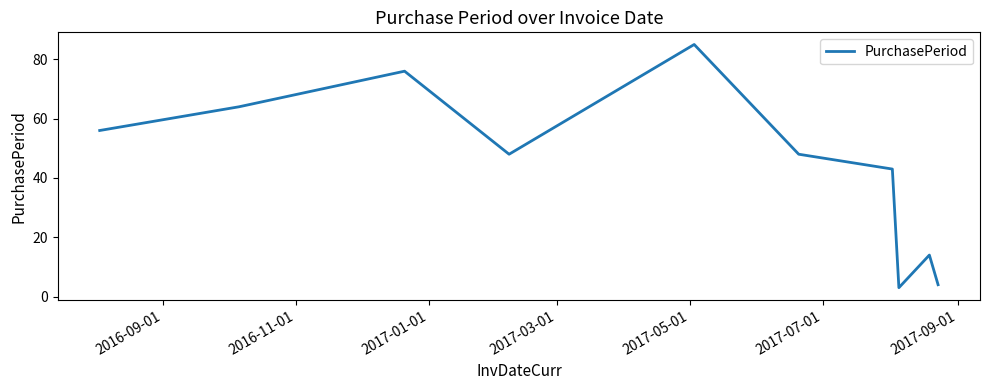

What is the greatest value displayed?

85